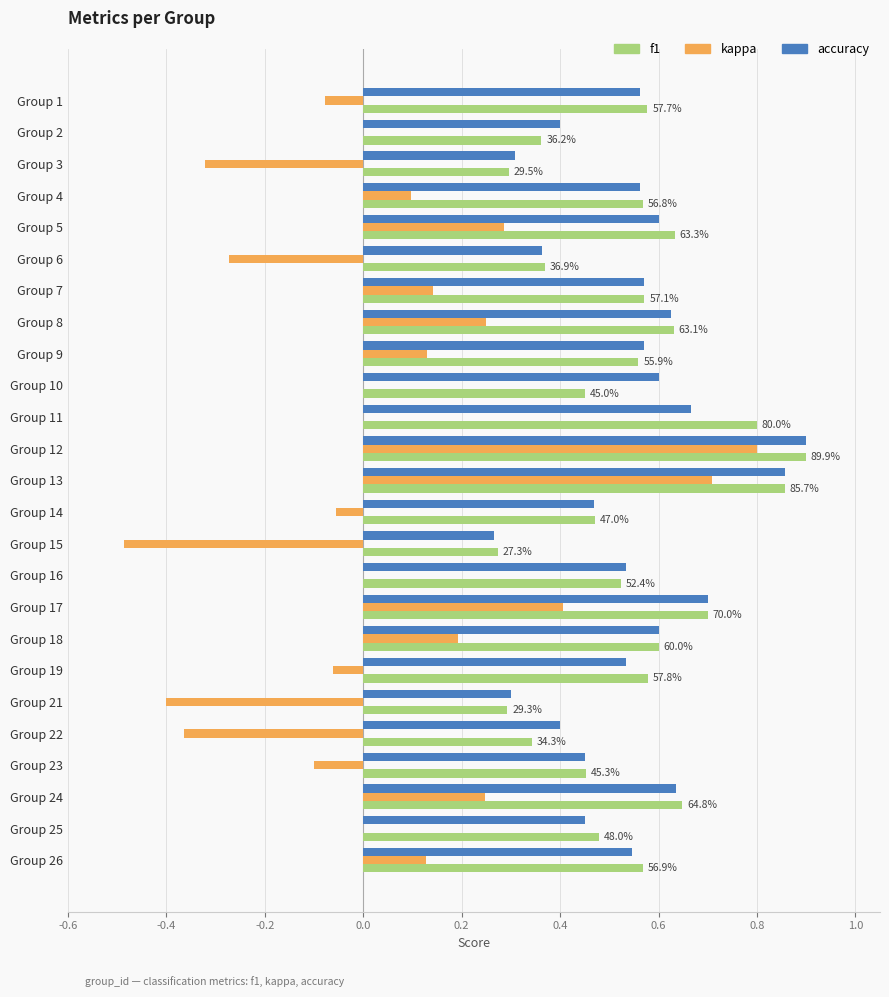

The value of accuracy at Group 18 is 1.0. True or false?

False